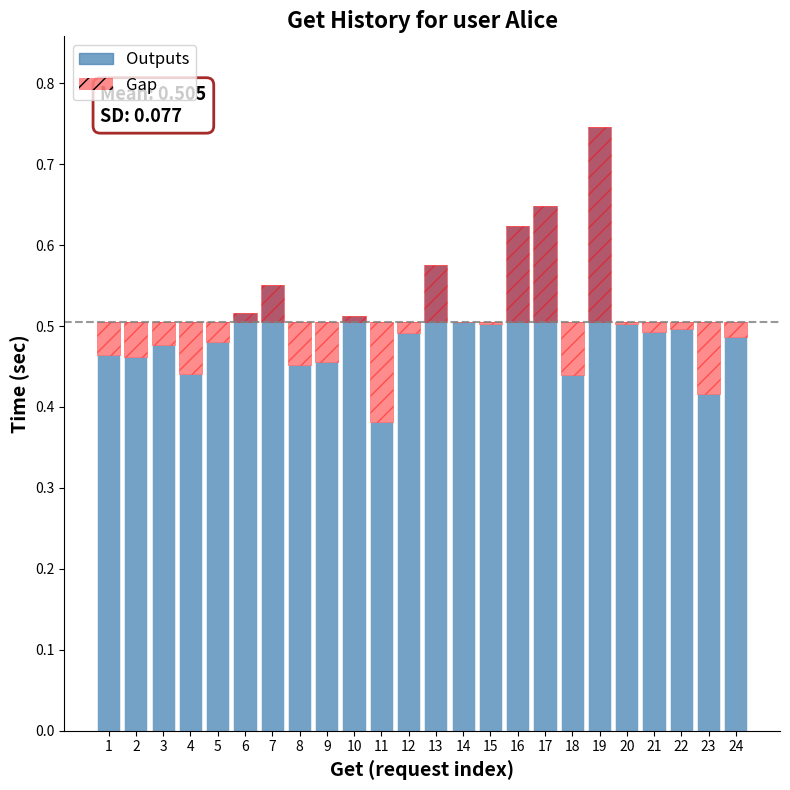

Which has a higher value, 19 or 10?

19